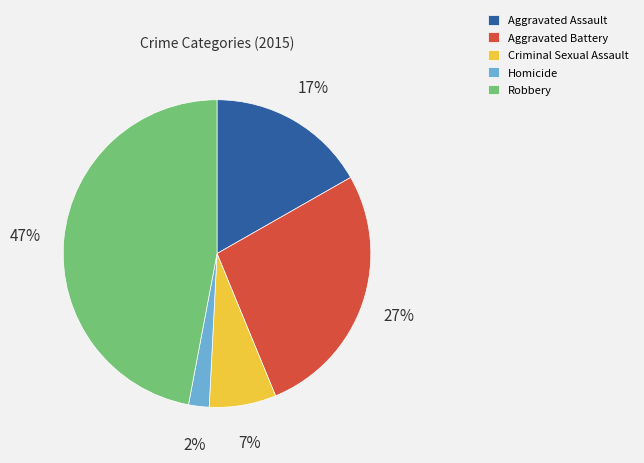

Which slice is the largest?

Robbery